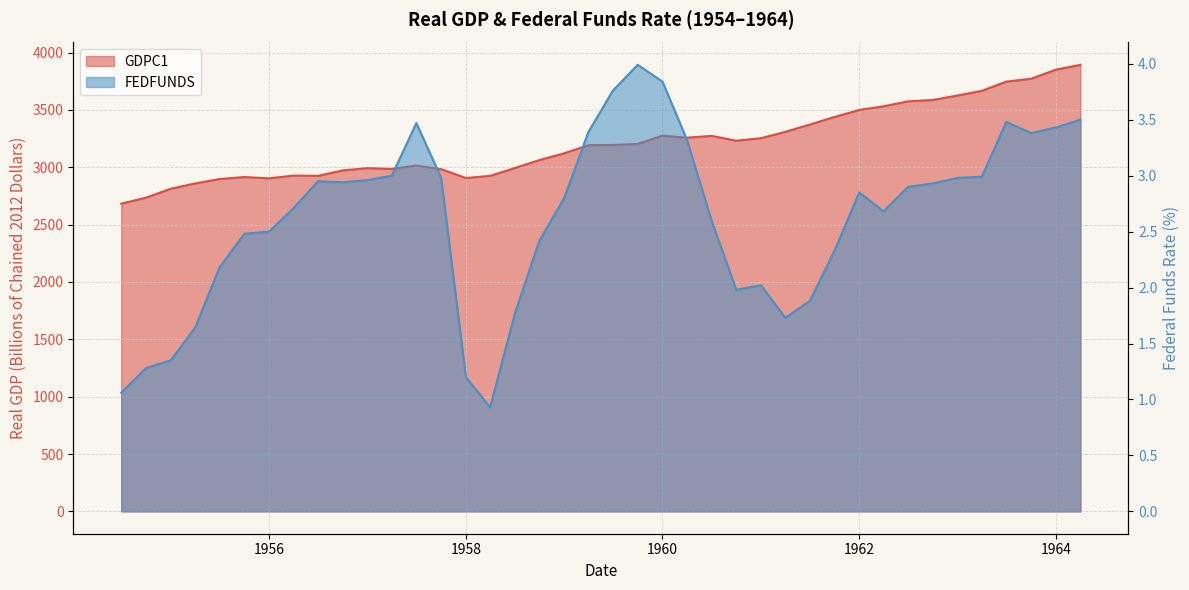

What is the approximate value of GDPC1 at 1964?

3851.4